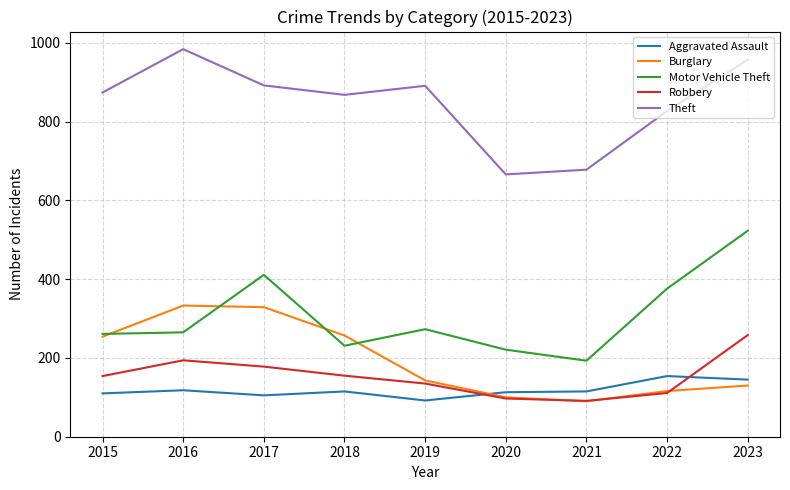

What is the highest value of the Theft series?

984